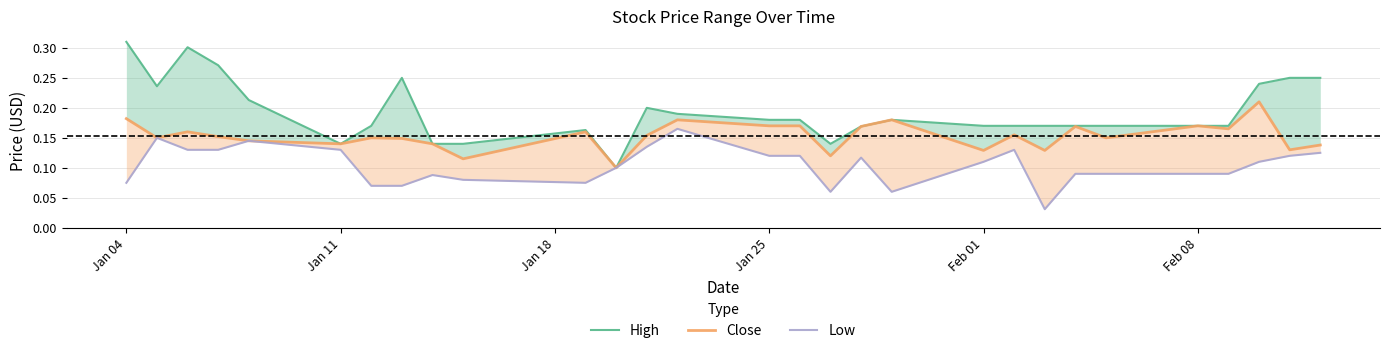

Reading left to right, what are all the values shown in this chart?

High: 0.3	0.2	0.3	0.3	0.2	0.1	0.2	0.2	0.1	0.1	0.2	0.1	0.2	0.2	0.2	0.2	0.1	0.2	0.2	0.2	0.2	0.2	0.2	0.2	0.2	0.2	0.2	0.2	0.2
Close: 0.2	0.2	0.2	0.2	0.1	0.1	0.2	0.1	0.1	0.1	0.2	0.1	0.2	0.2	0.2	0.2	0.1	0.2	0.2	0.1	0.2	0.1	0.2	0.2	0.2	0.2	0.2	0.1	0.1
Low: 0.1	0.2	0.1	0.1	0.1	0.1	0.1	0.1	0.1	0.1	0.1	0.1	0.1	0.2	0.1	0.1	0.1	0.1	0.1	0.1	0.1	0.0	0.1	0.1	0.1	0.1	0.1	0.1	0.1